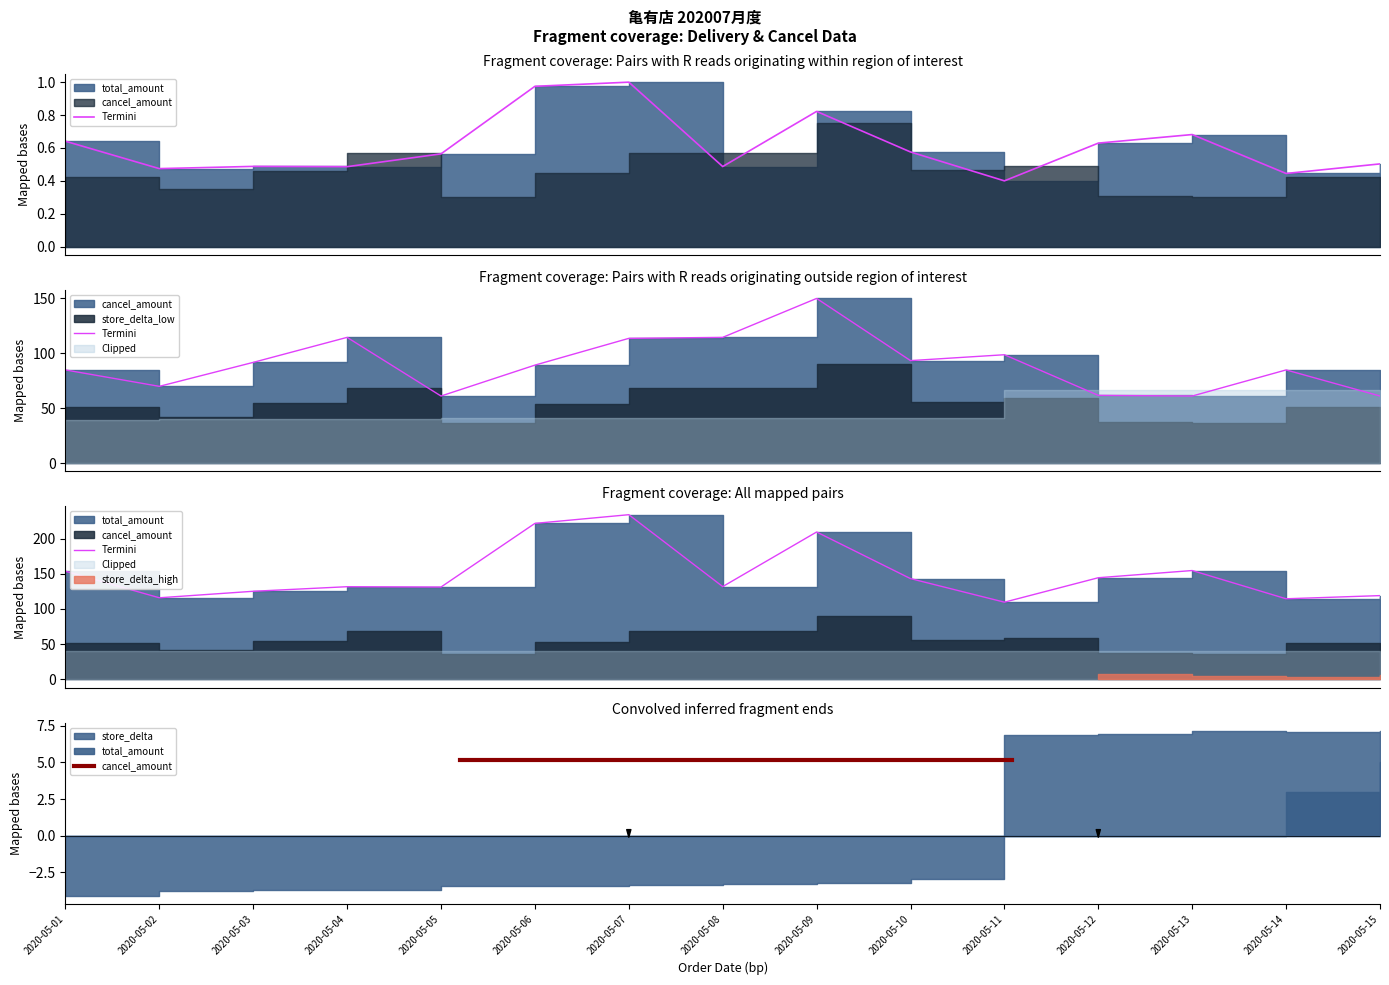

What is the value of the total_amount point at the 9th from the left?

0.8